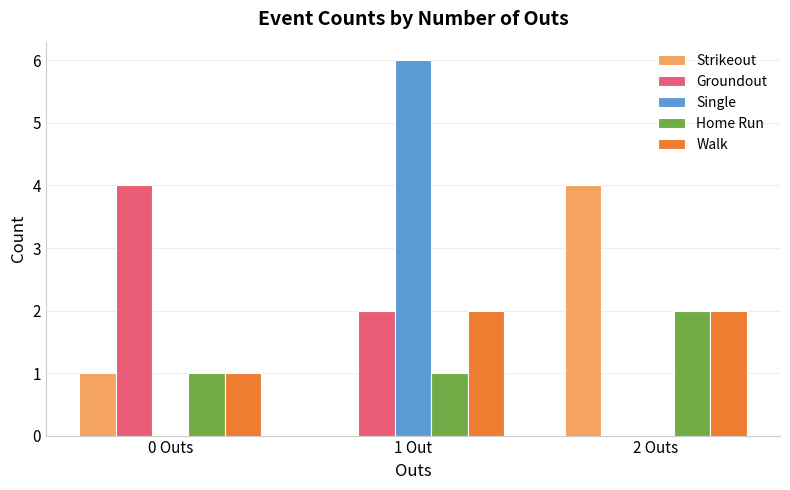

At which label is Walk closest to 1?

0 Outs